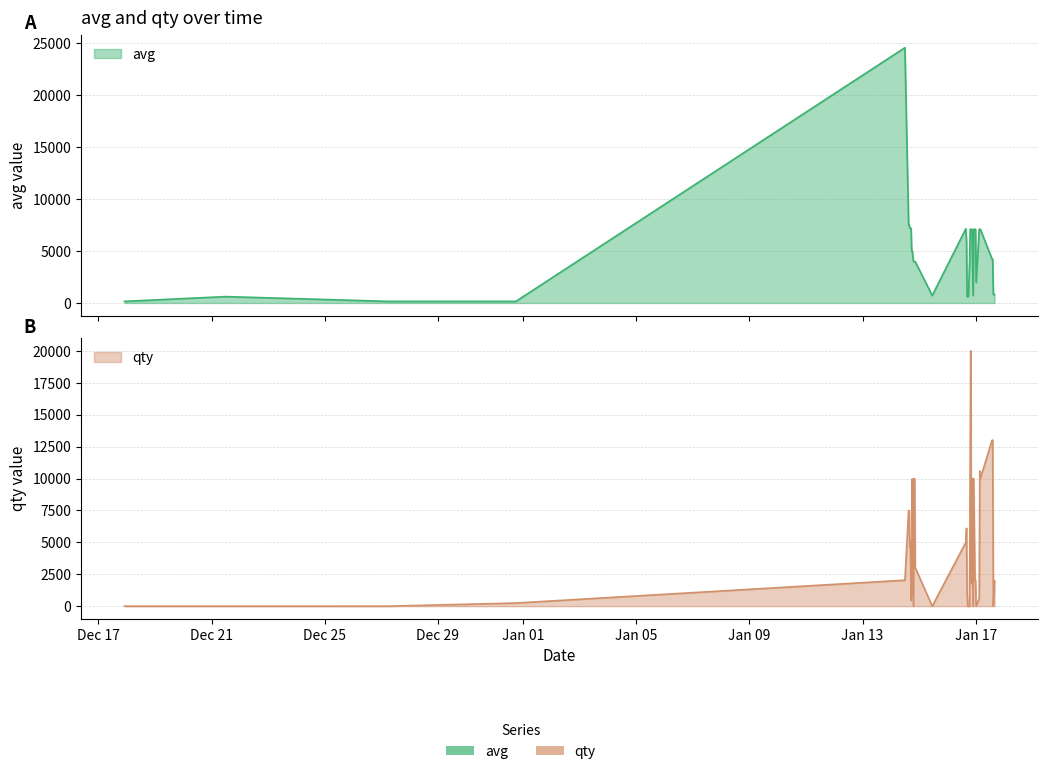

What is the maximum value shown in the chart?

24584